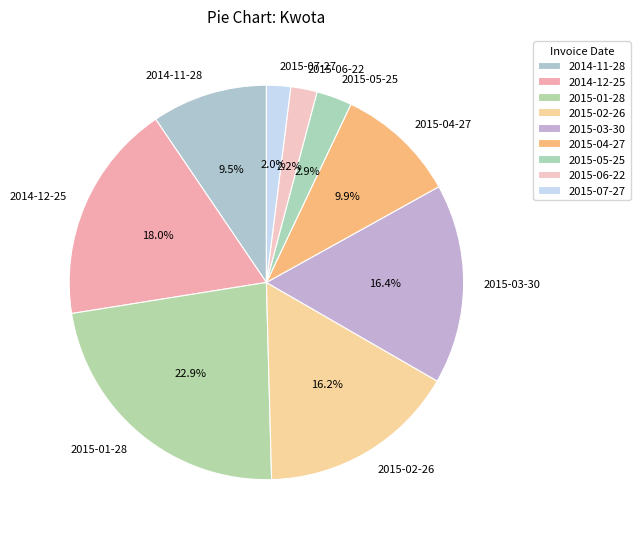

The 2015-01-28 slice represents 23% of the pie. True or false?

True